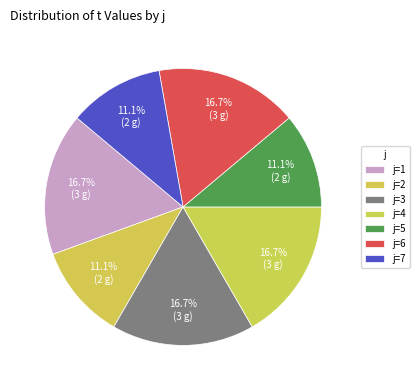

Count the number of slices in the pie.

7